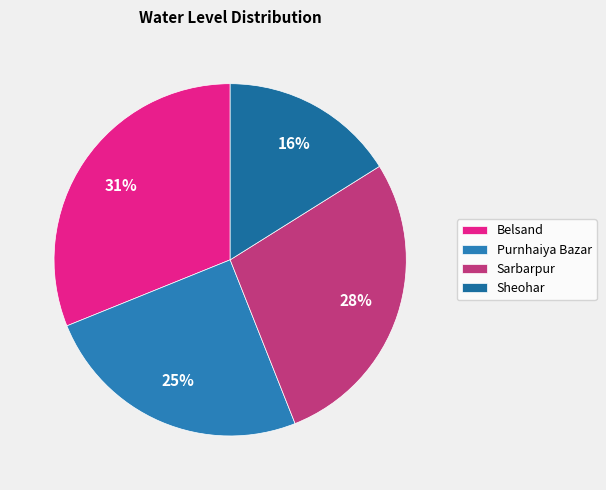

Does Purnhaiya Bazar account for over 50% of the chart?

No